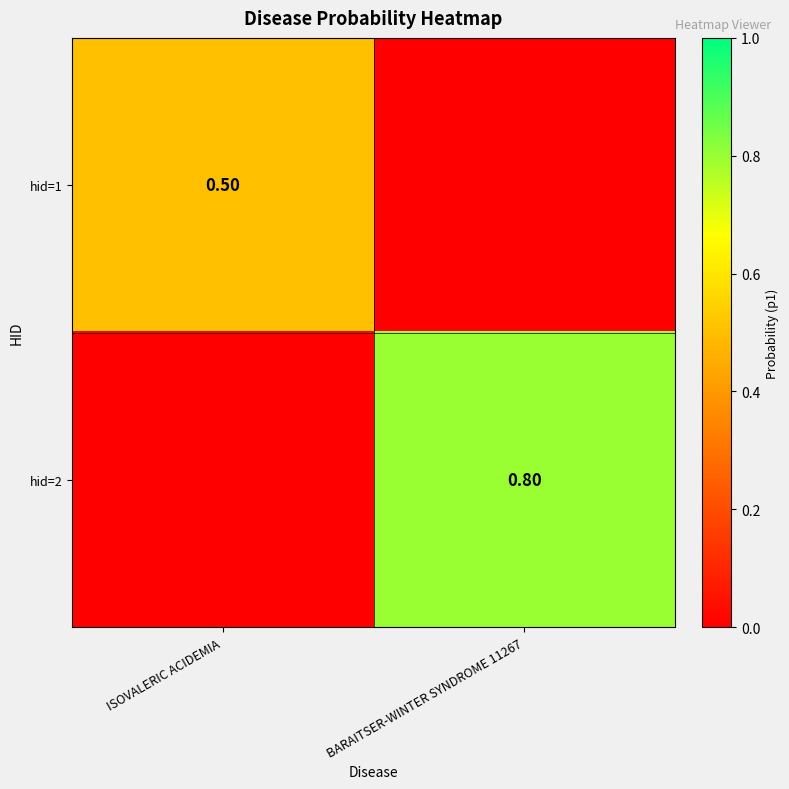

Which has a higher value, ISOVALERIC ACIDEMIA or BARAITSER-WINTER SYNDROME 11267?

ISOVALERIC ACIDEMIA